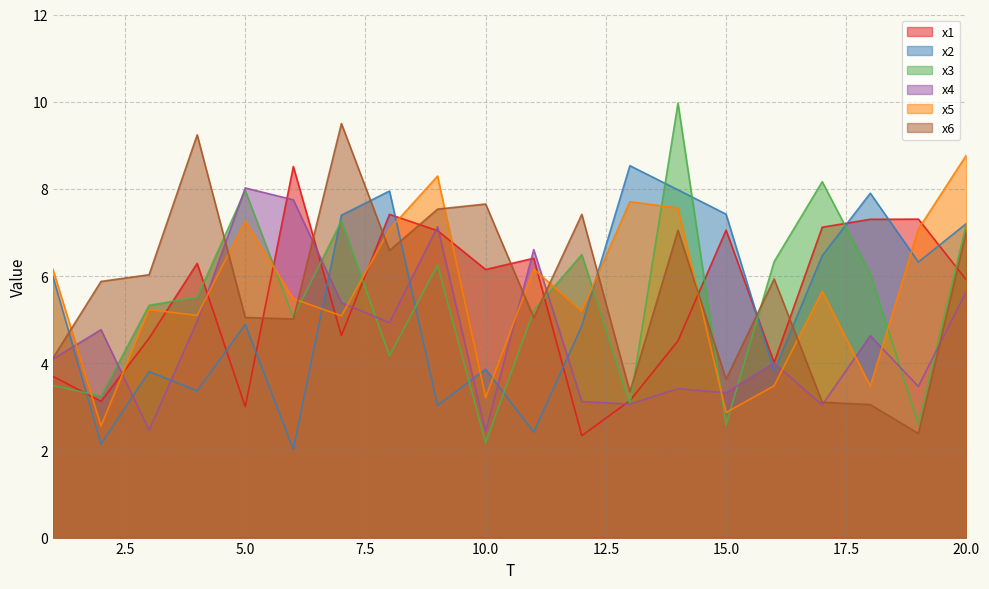

What is the value of the x2 point at the 14th from the left?

8.0